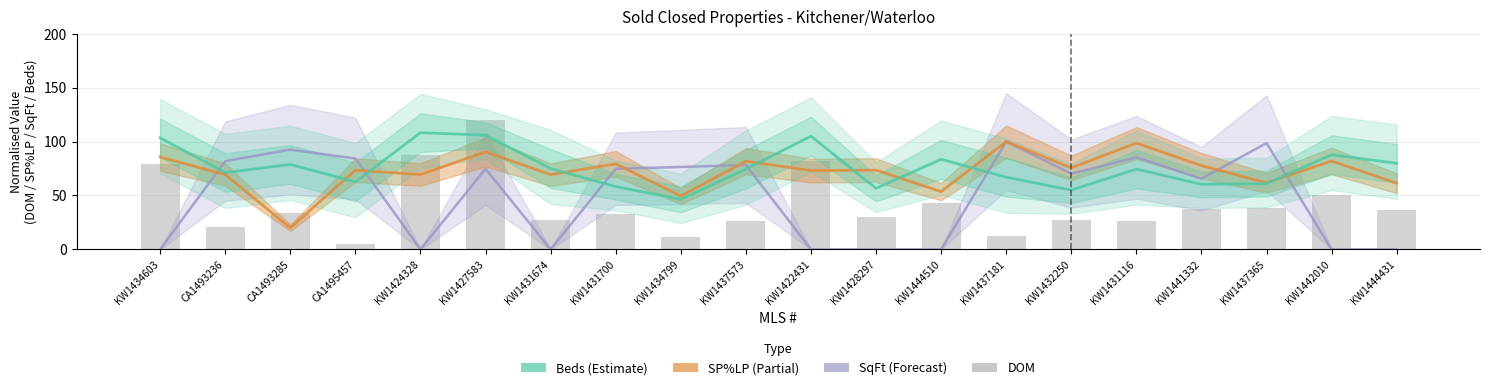

Which category has the highest value across all series?

KW1427583